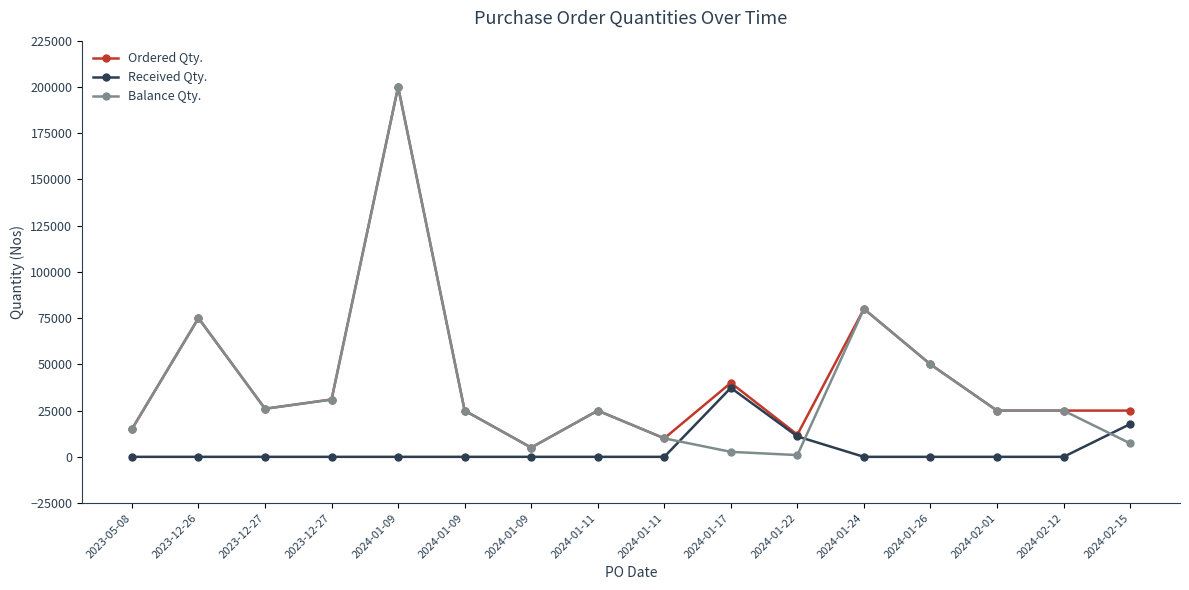

True or false: Balance Qty. and Received Qty. cross at least once.

True